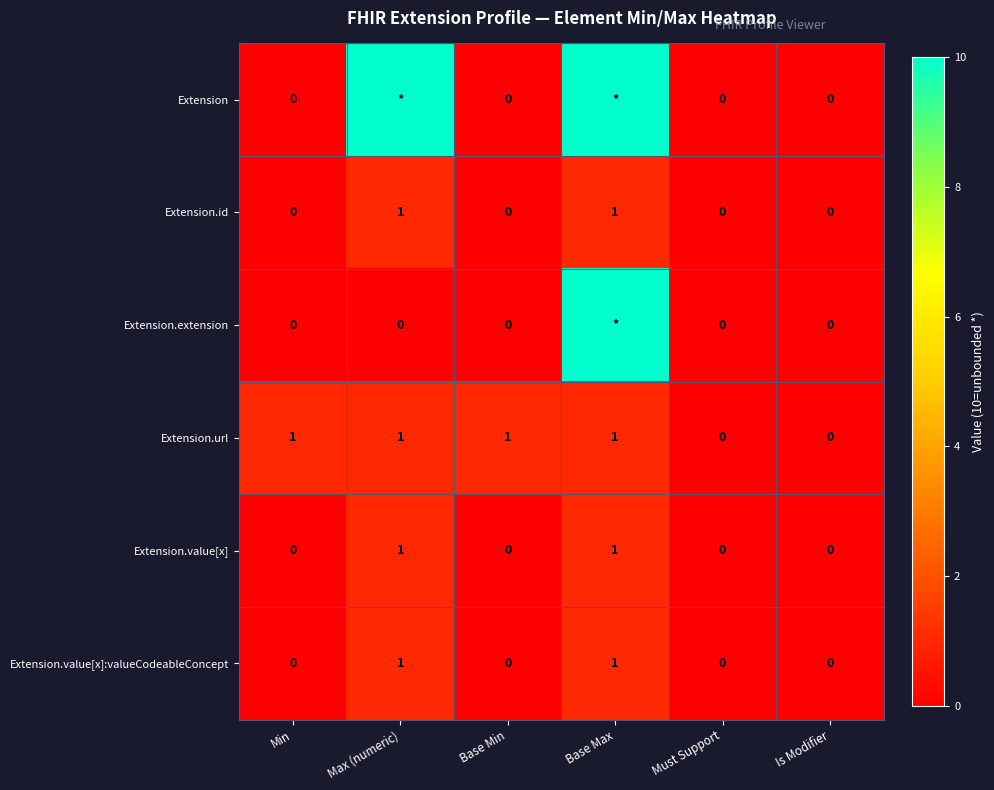

Which label corresponds to the largest value in the chart?

Max (numeric)